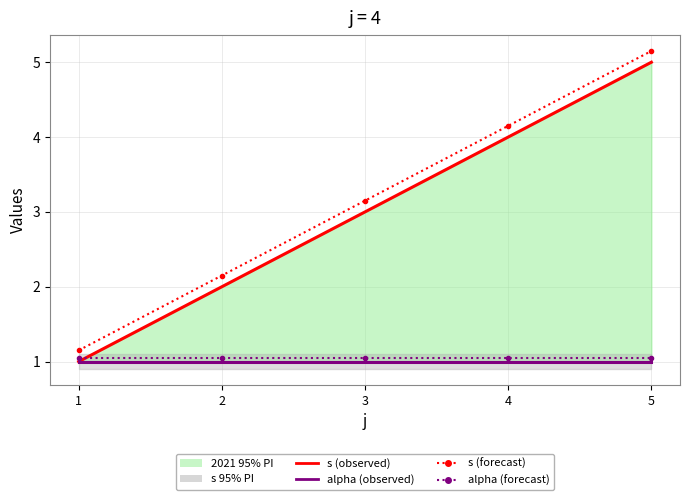

What is the difference between the second highest and second lowest values in the s (observed) series?

2.0